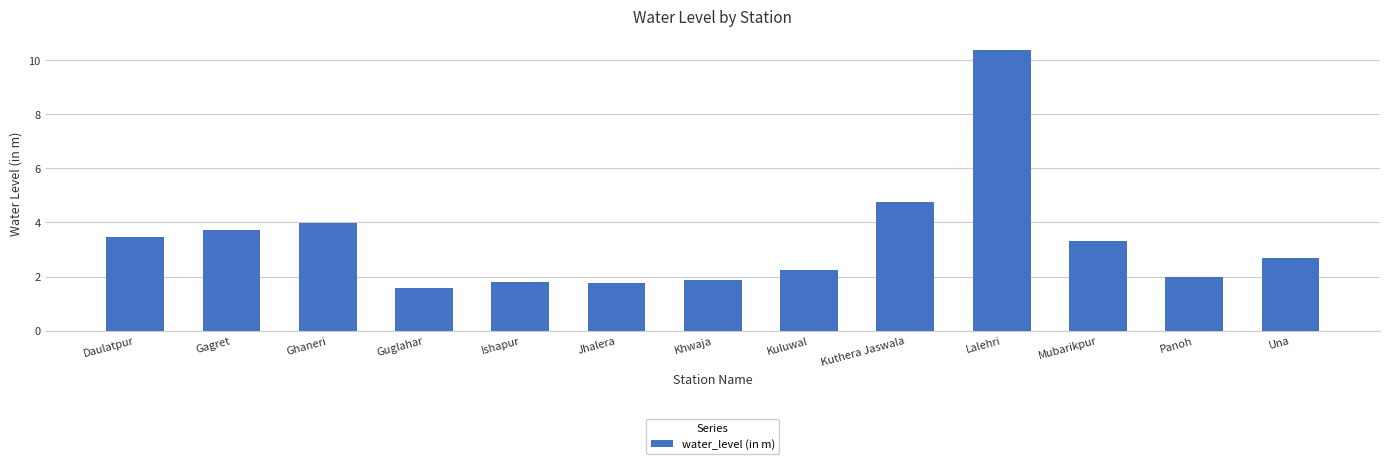

Does the chart contain stacked bars?

No